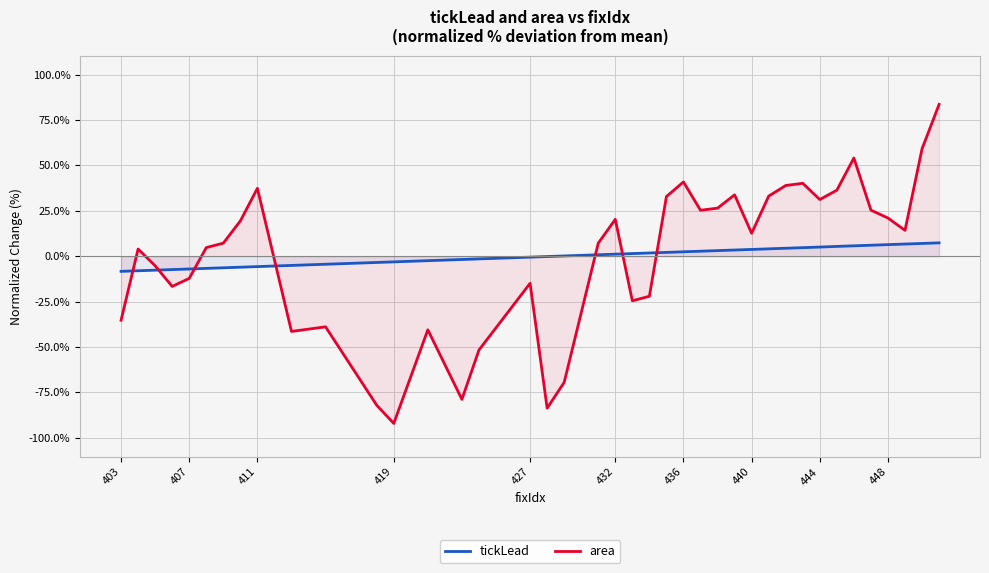

What is the maximum value for tickLead?

7.4